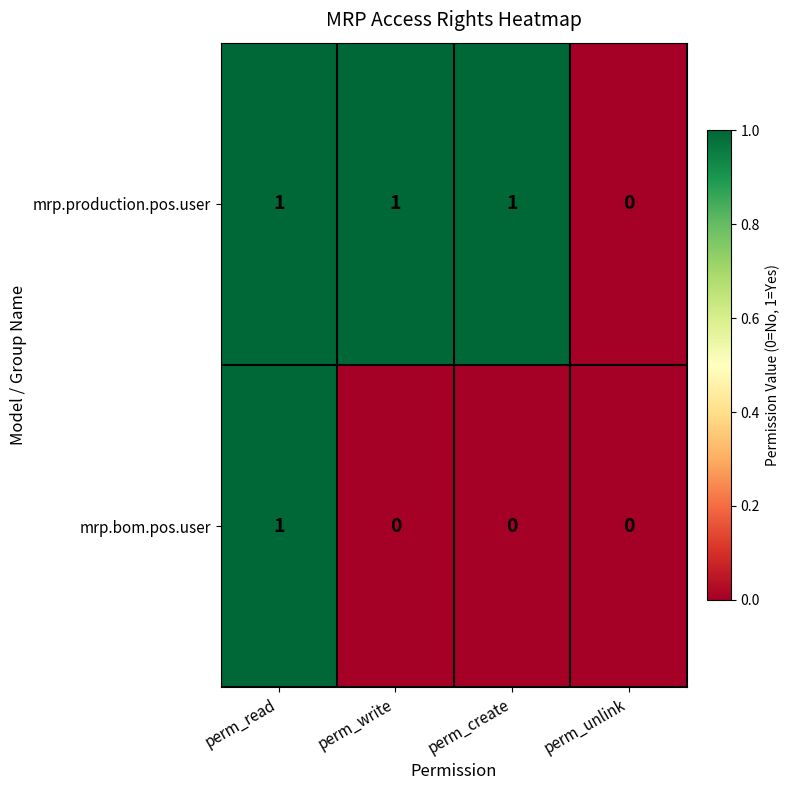

How many distinct data groups are displayed?

2